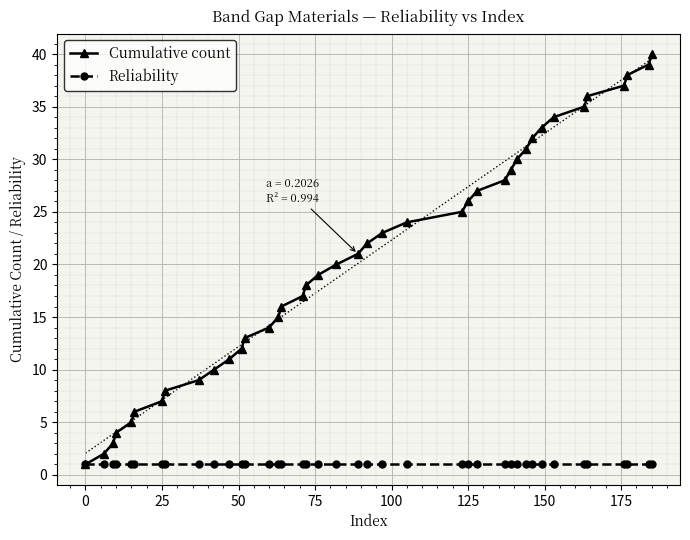

The Cumulative count series shows 17 at 26. True or false?

False